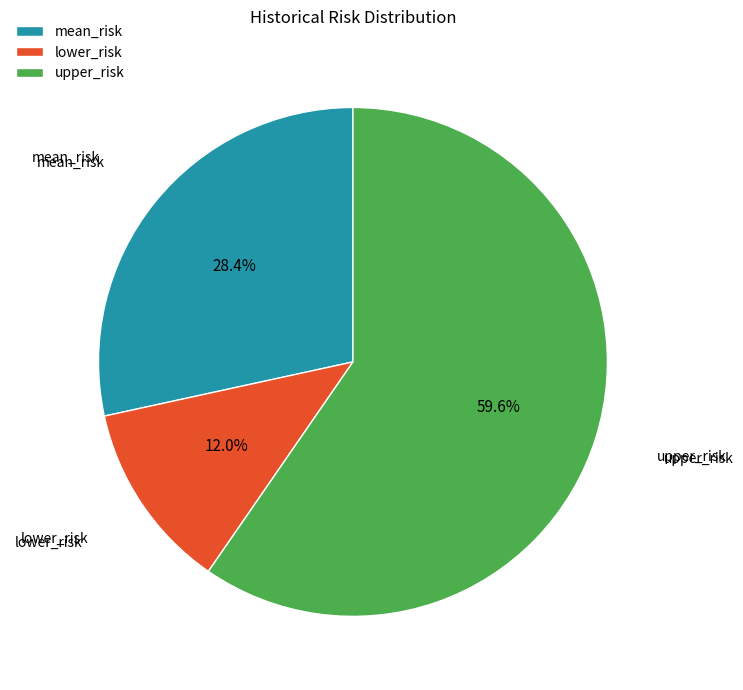

Between lower_risk and mean_risk, which is larger?

mean_risk